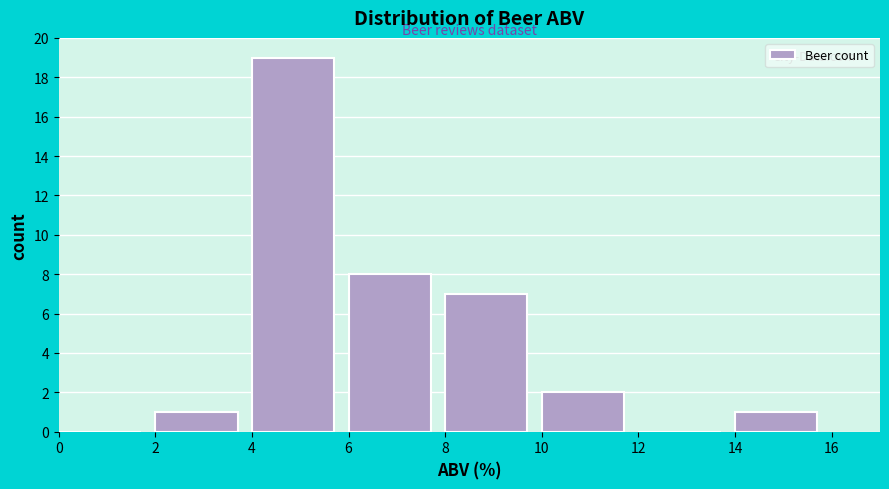

What is the height of the bar covering 14 to 16 on the x-axis? The values are not printed on the chart, so give them approximately, as read against the axis.

1